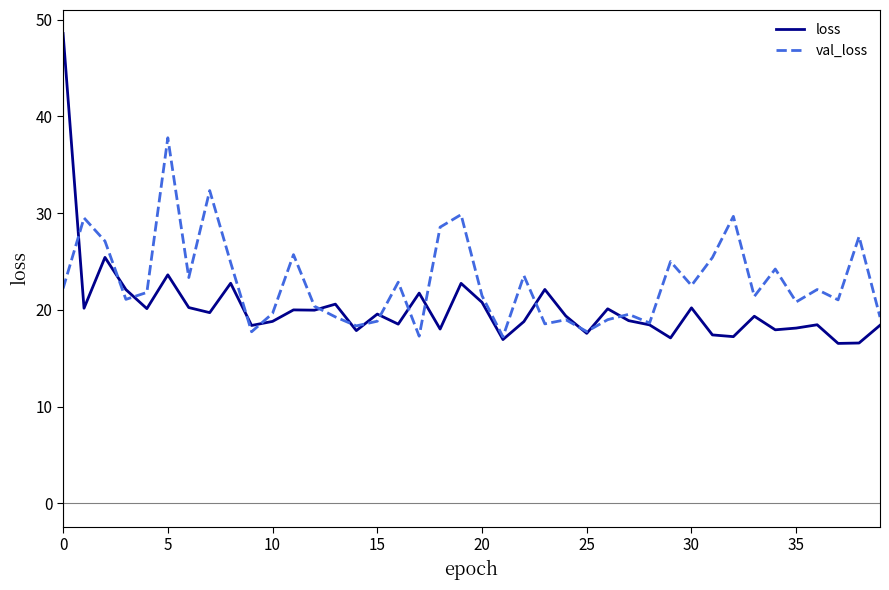

What is the greatest value displayed?

48.6